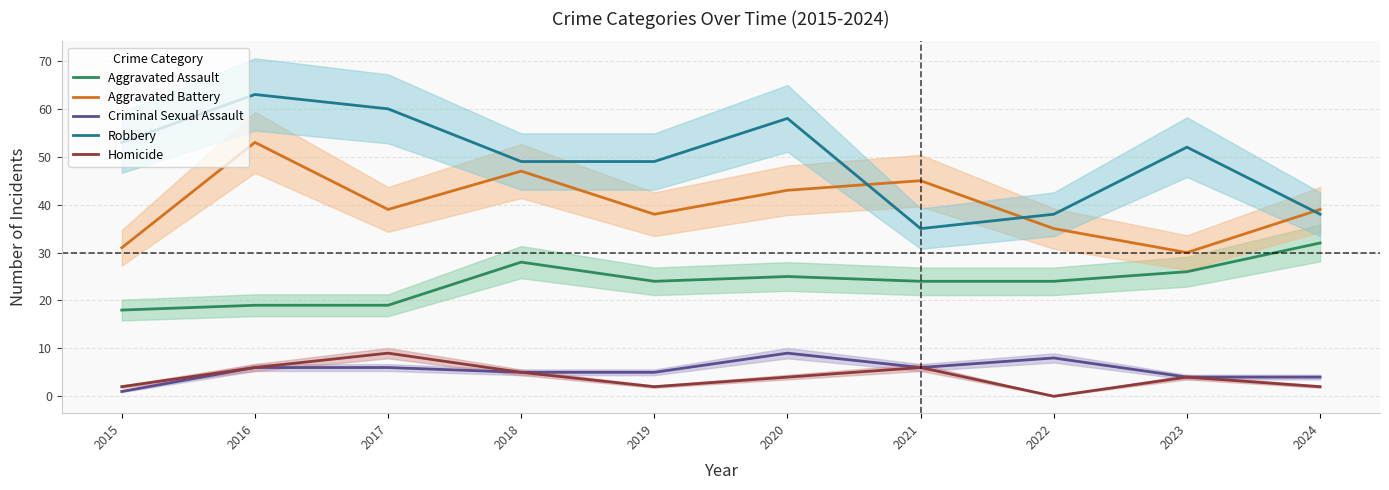

What is the total value across all series at 2015?

105